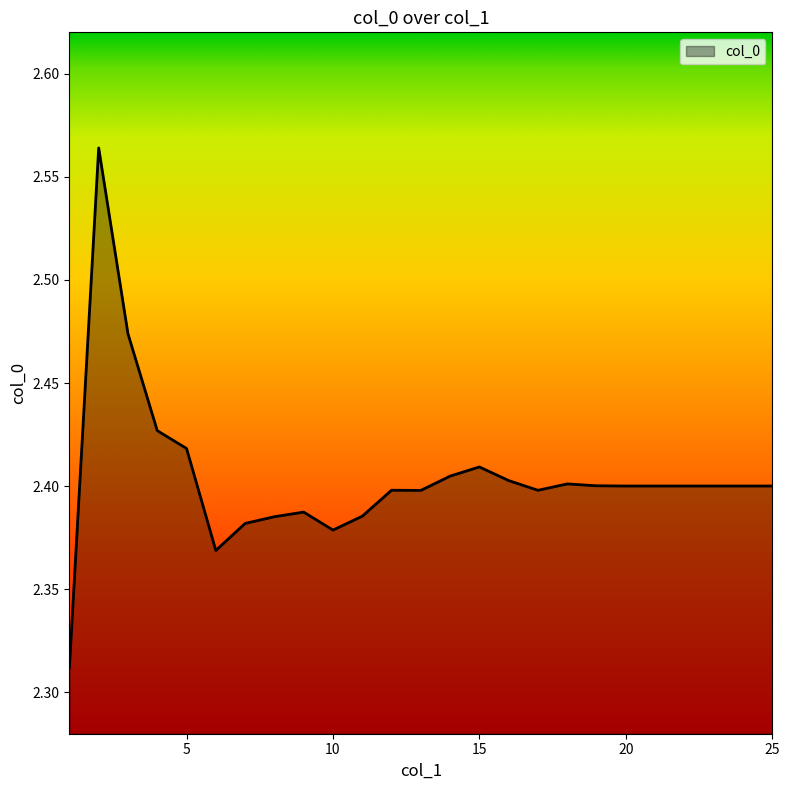

What is the value of the 10th point from the left?

2.4